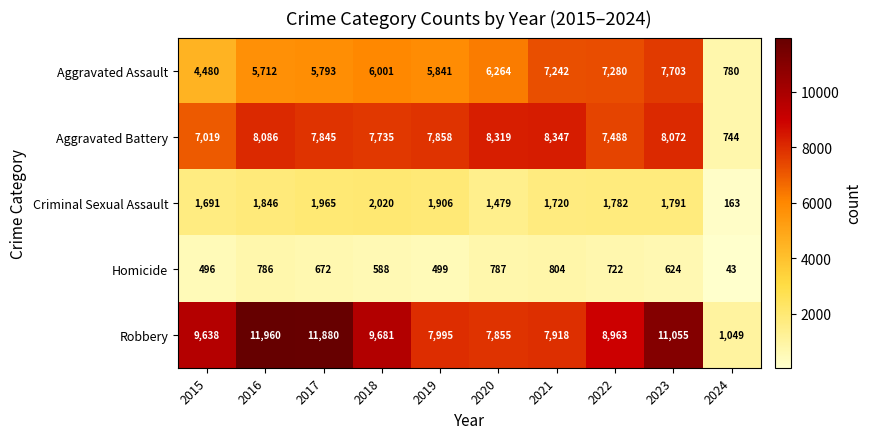

List the series in order of their peak value, highest first.

Robbery, Aggravated Battery, Aggravated Assault, Criminal Sexual Assault, Homicide